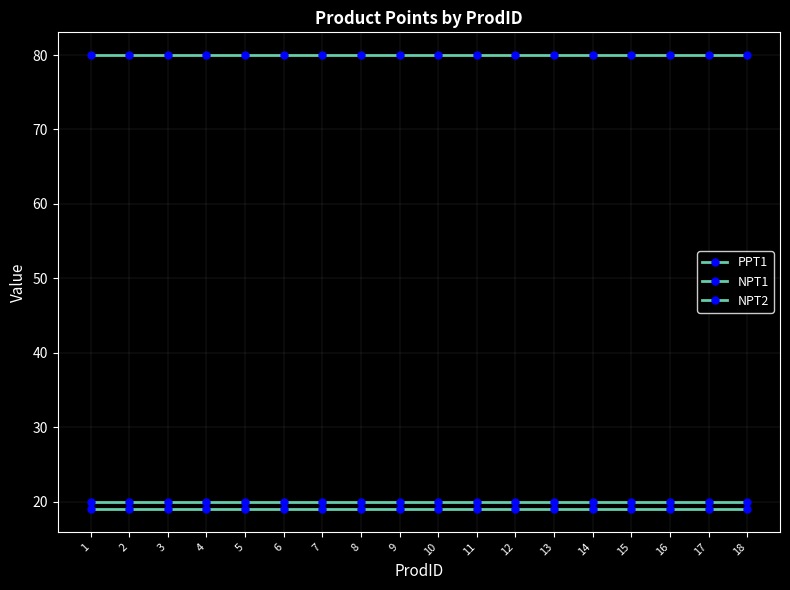

Does the chart display data point markers on the line(s)?

Yes